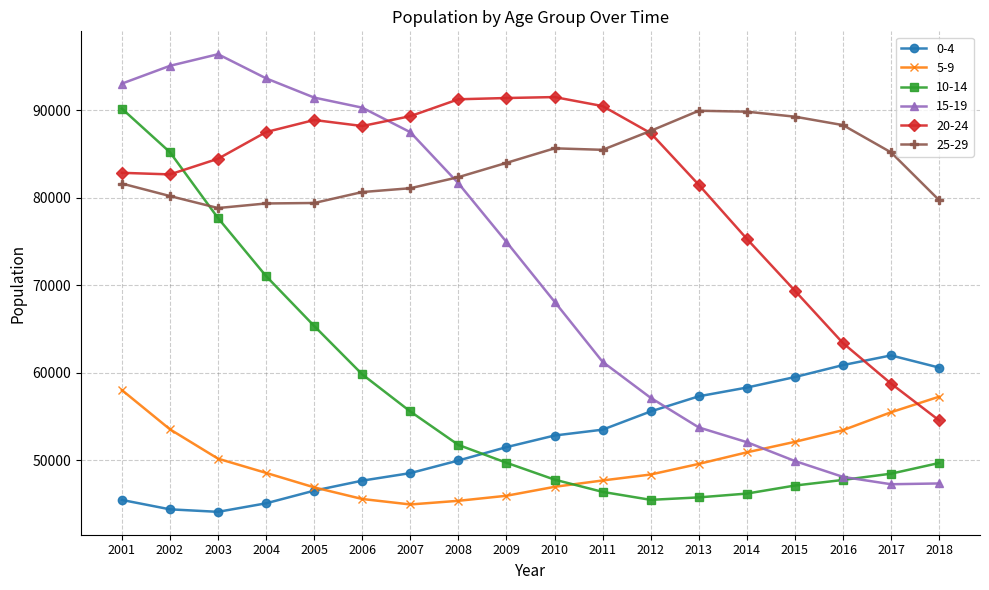

Rank the series at 2013 from highest to lowest value.

25-29, 20-24, 0-4, 15-19, 5-9, 10-14